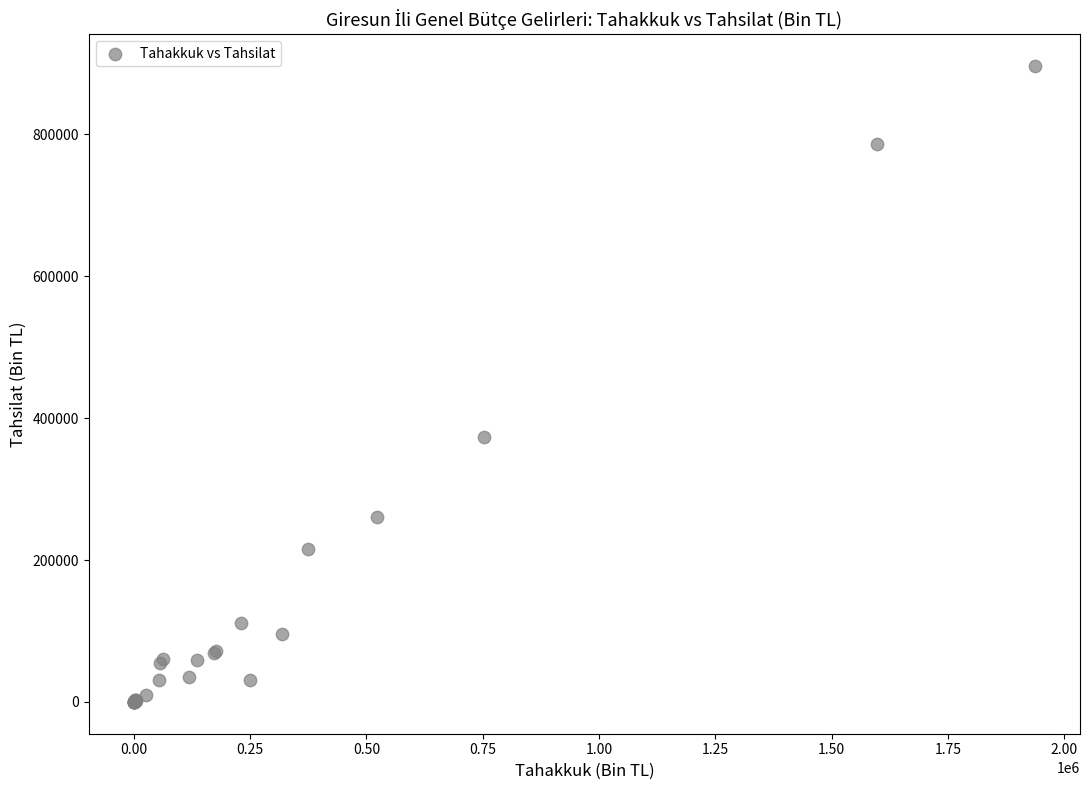

What Y value in the scatter plot is closest to 448104?

372804.7